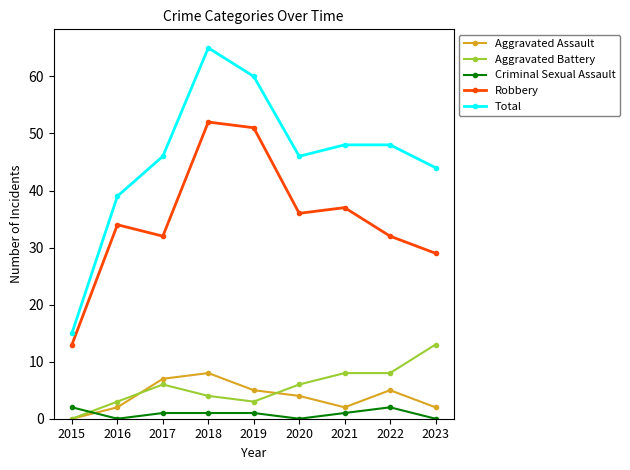

Which series changed the most between 2018 and 2023?

Robbery